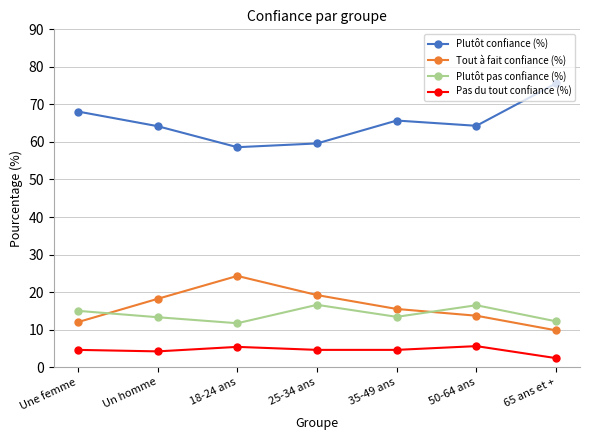

Count the number of data series in this chart.

4